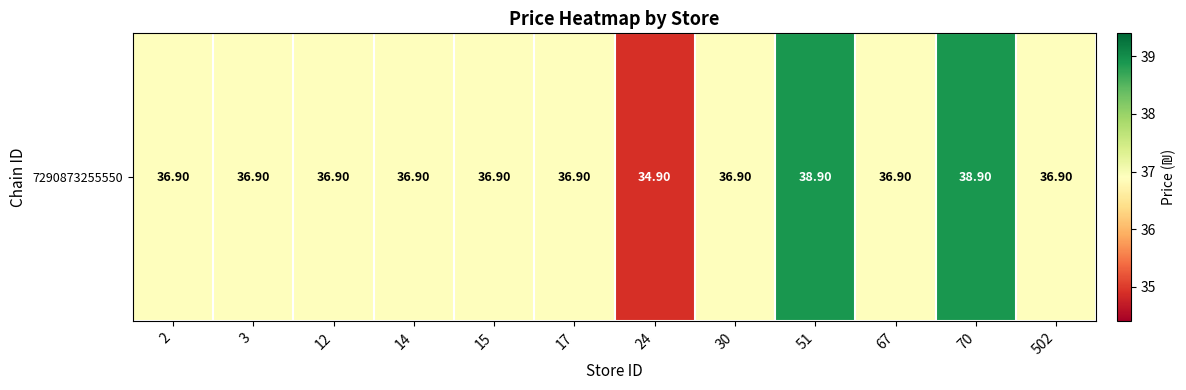

What is the change in value from 2 to 51?

+2.0